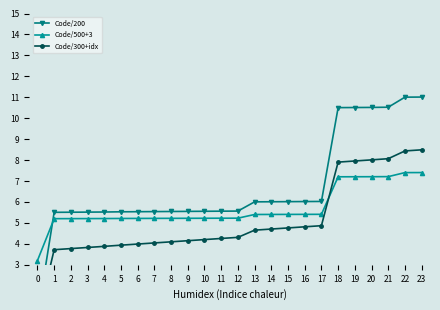

What is the difference between the highest and lowest values at 6?

1.5